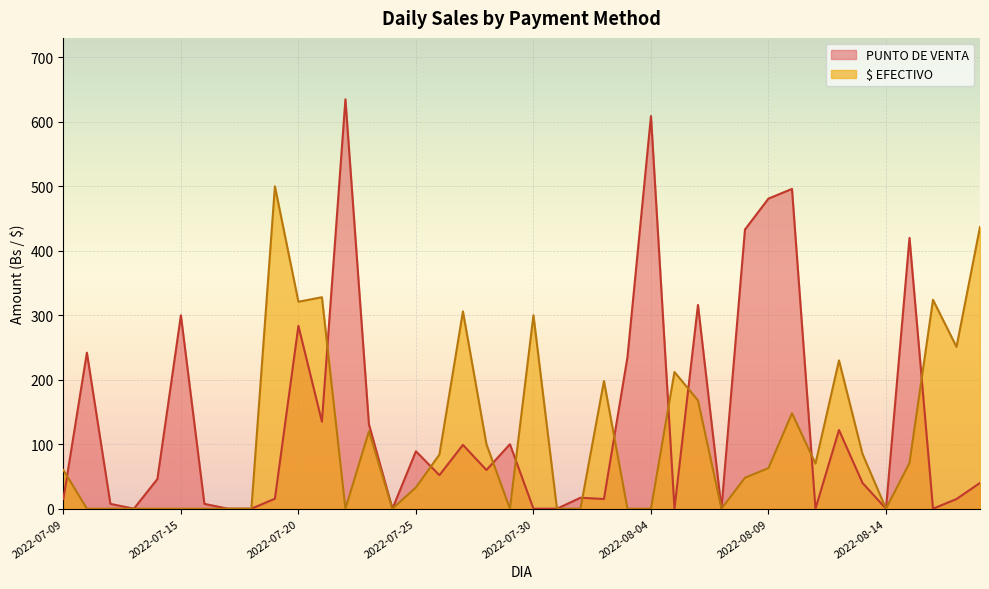

Which label corresponds to the largest value in the chart?

2022-07-22